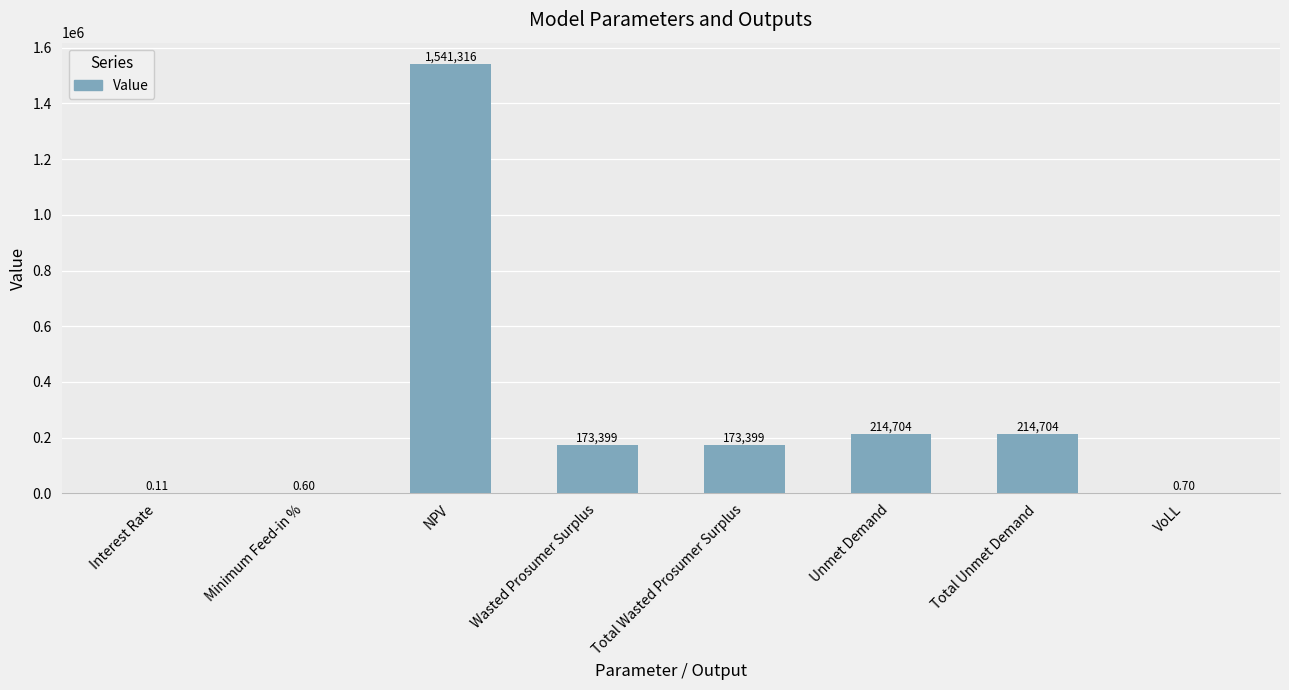

At which category does the chart reach its peak across all series?

NPV